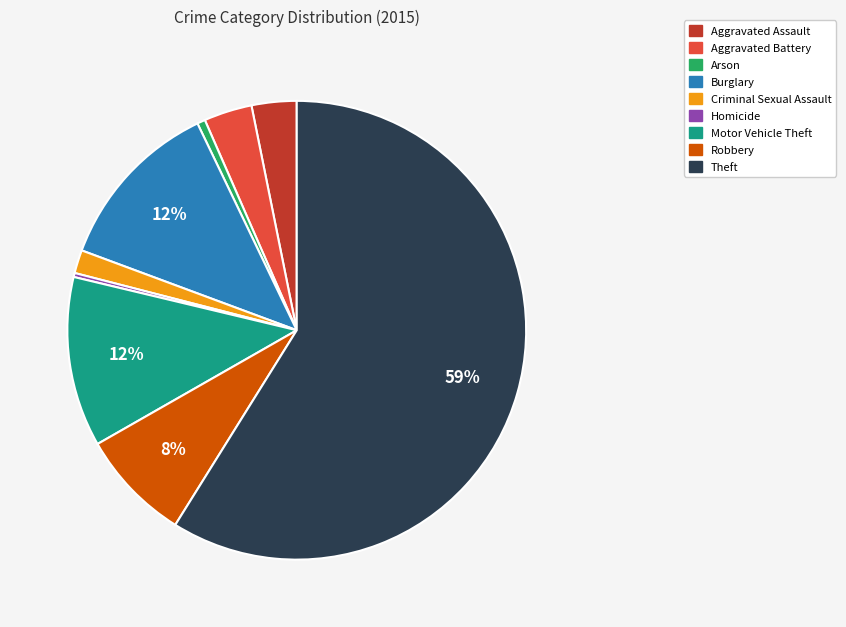

Is the sum of Burglary and Criminal Sexual Assault greater than half?

No